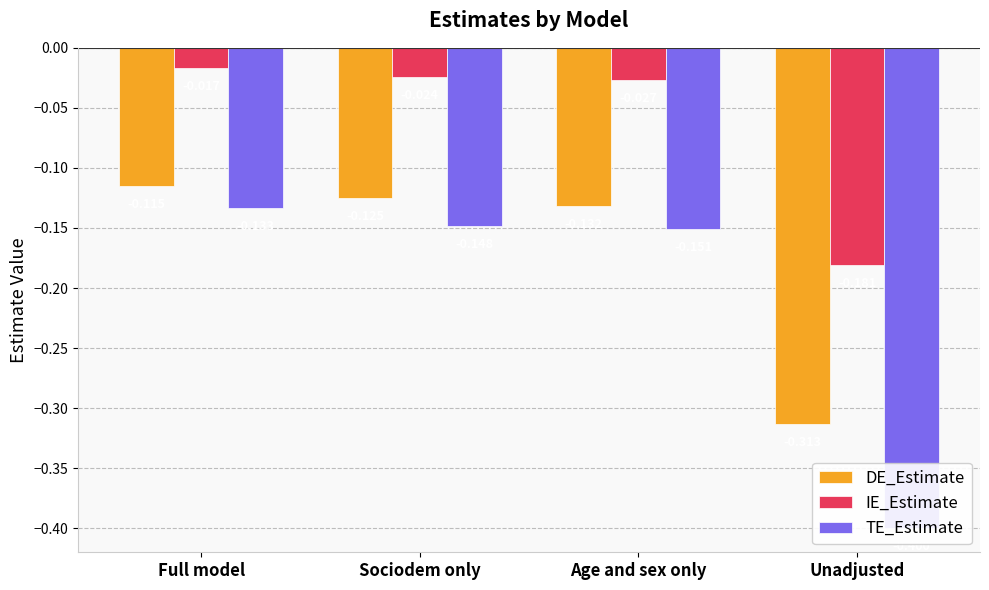

How many groups of bars are there?

4